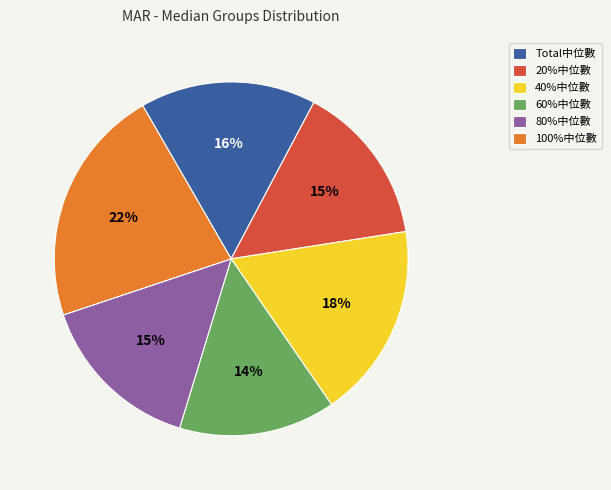

Is there any slice that represents more than half of the pie?

No